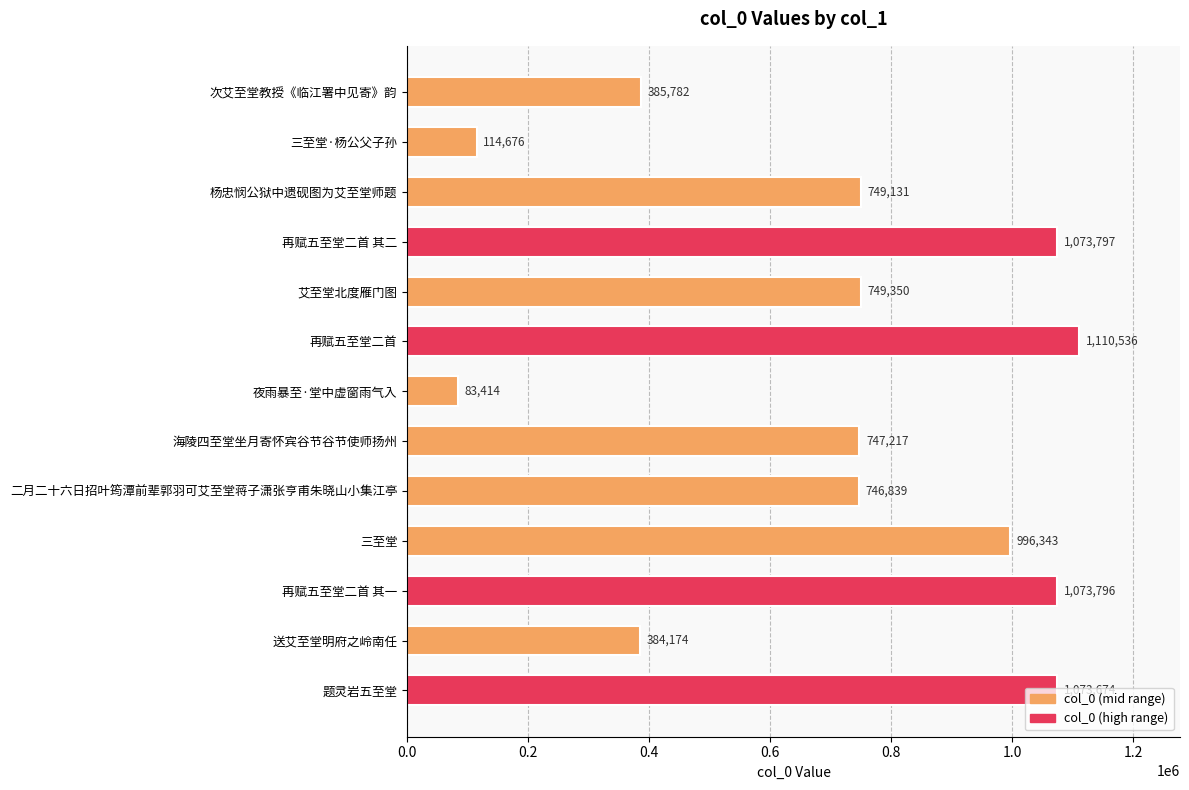

What is the label of the 7th bar from the bottom?

夜雨暴至·堂中虚窗雨气入